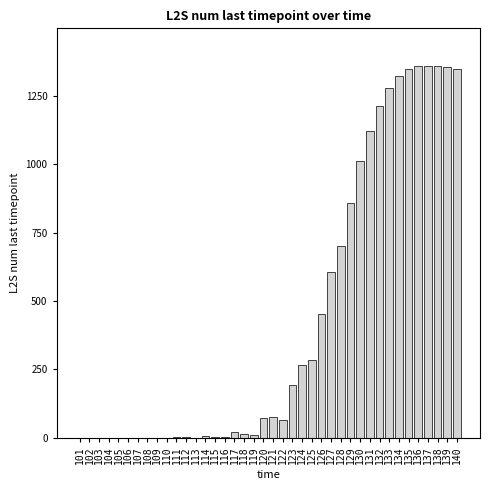

What is the greatest value displayed?

1361.3